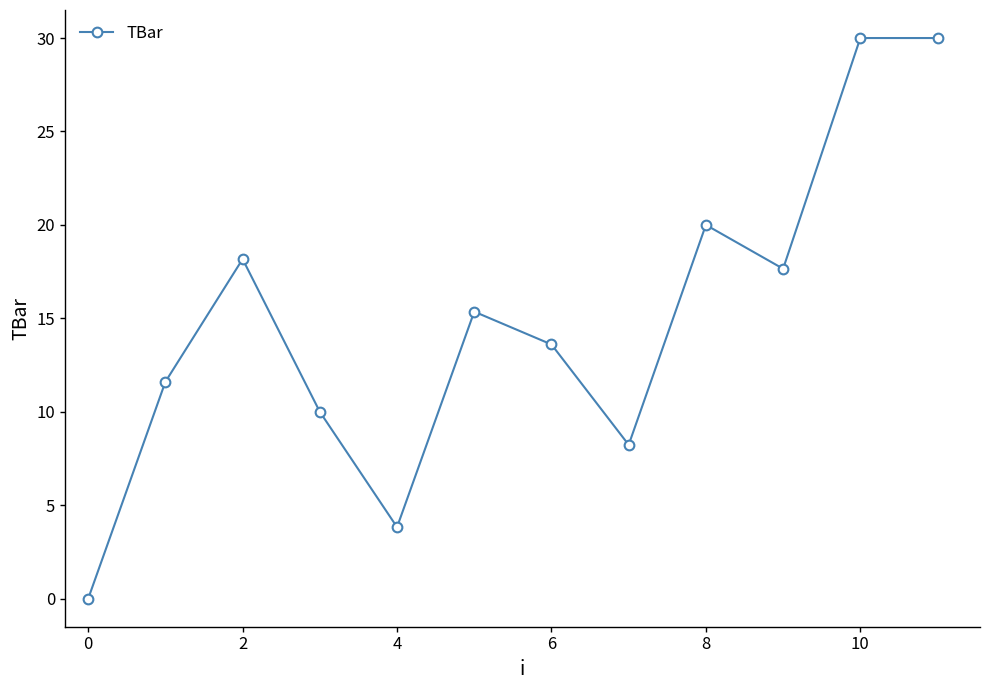

What is the maximum value shown in the chart?

30.0